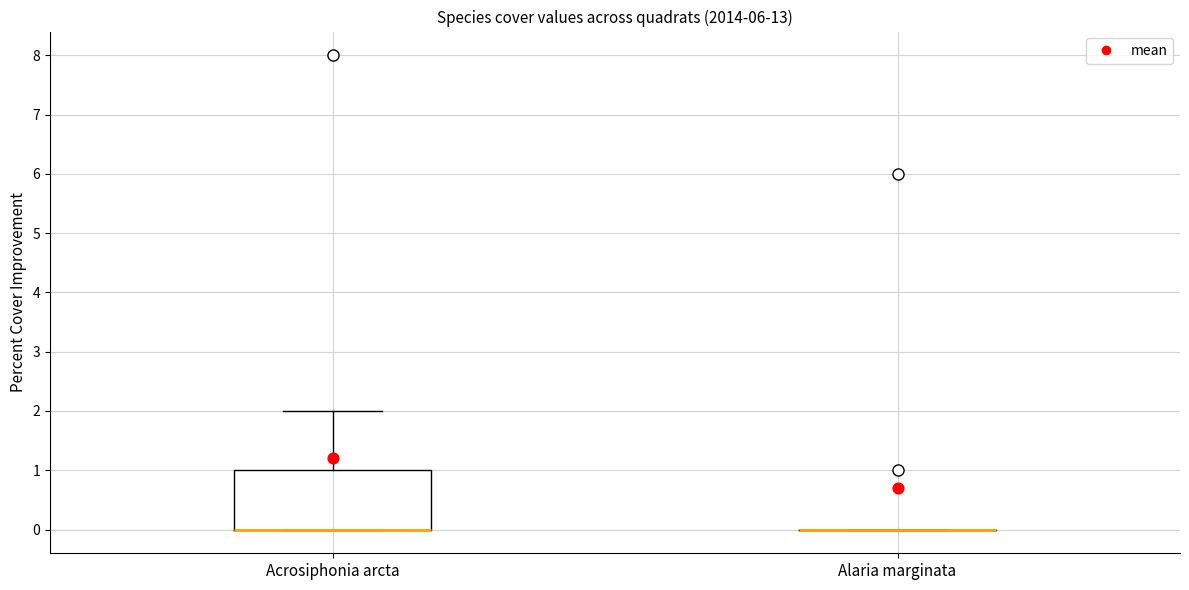

Reading left to right, read every box against the y-axis: the position of its median line, the range the box covers, and the ends of its whiskers. The values are not printed on the chart, so give them approximately, as read against the axis.

Acrosiphonia arcta: median 0 (drawn on the box's lower edge), box 0 to 1, whiskers 0 to 2
Alaria marginata: box collapsed to a line at 0, whiskers 0 to 0